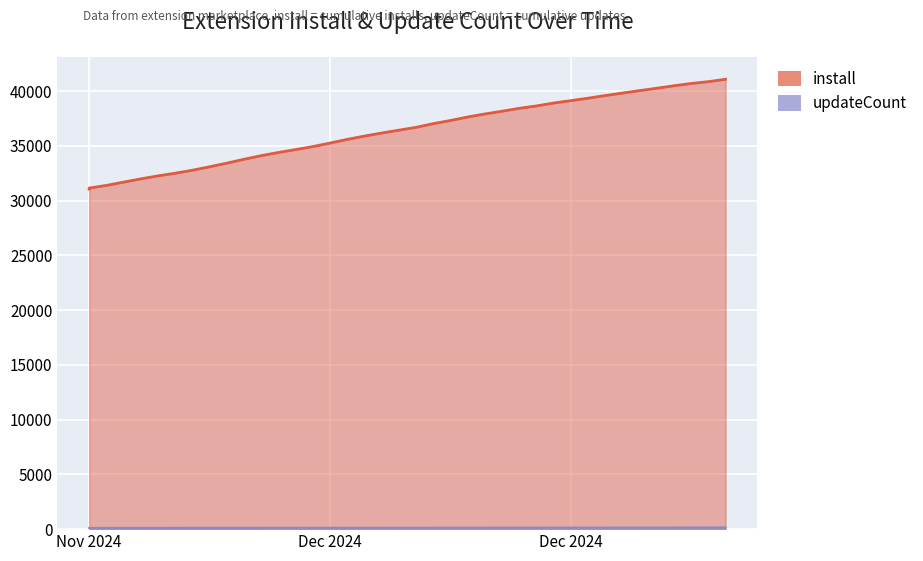

True or false: install and updateCount intersect in this chart.

False